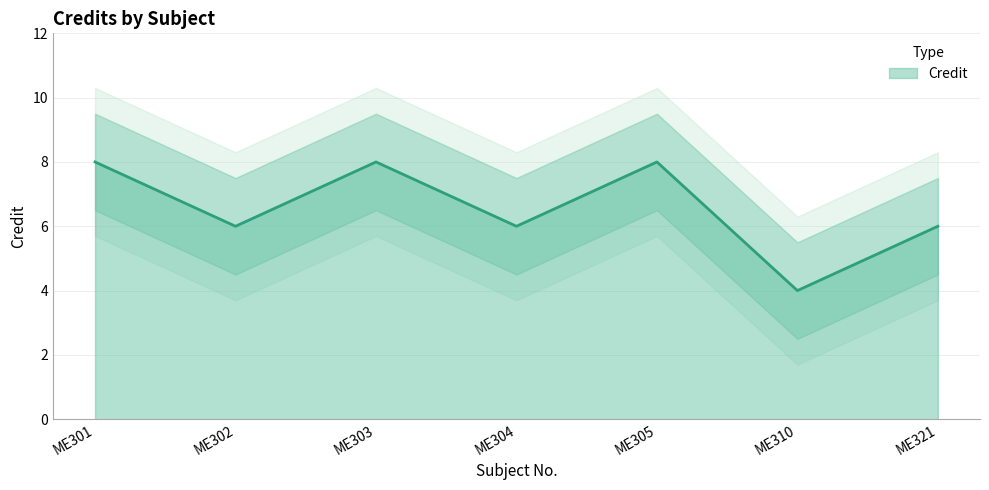

True or false: the data has more than 2 interior local peaks.

False